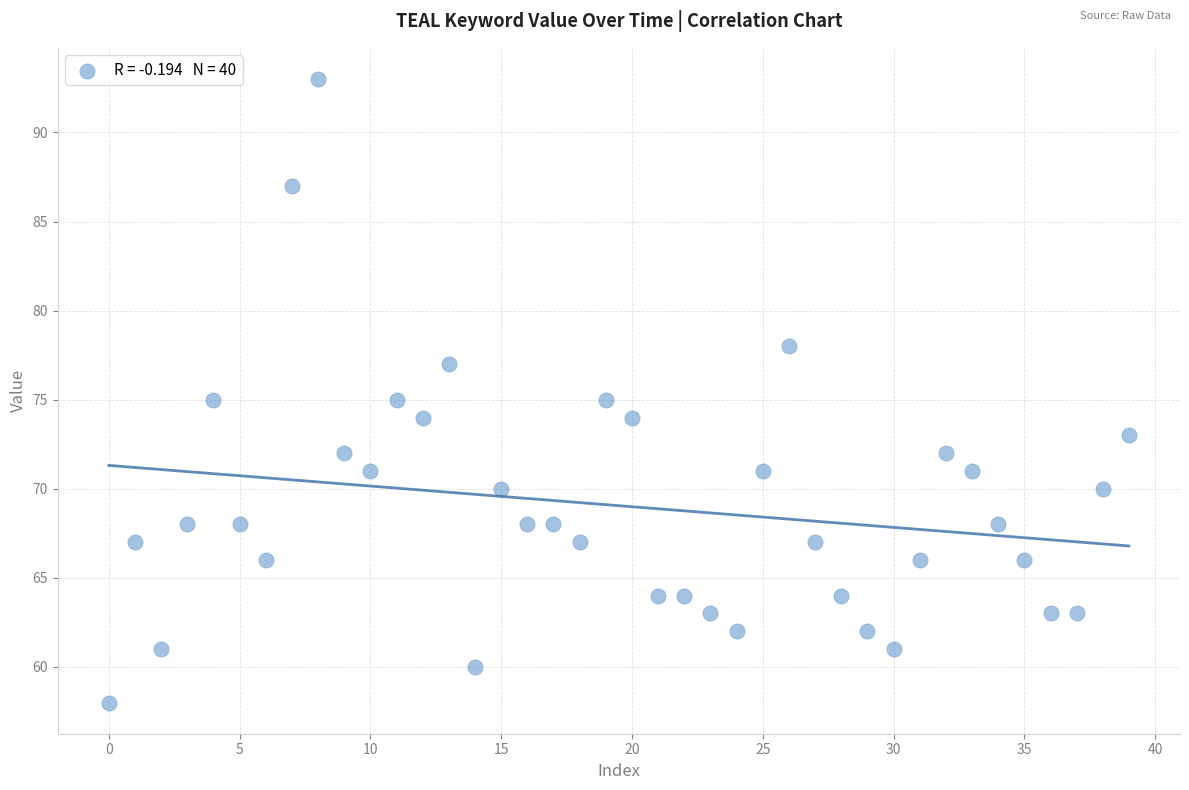

What is the range of Y values (max minus min)?

35